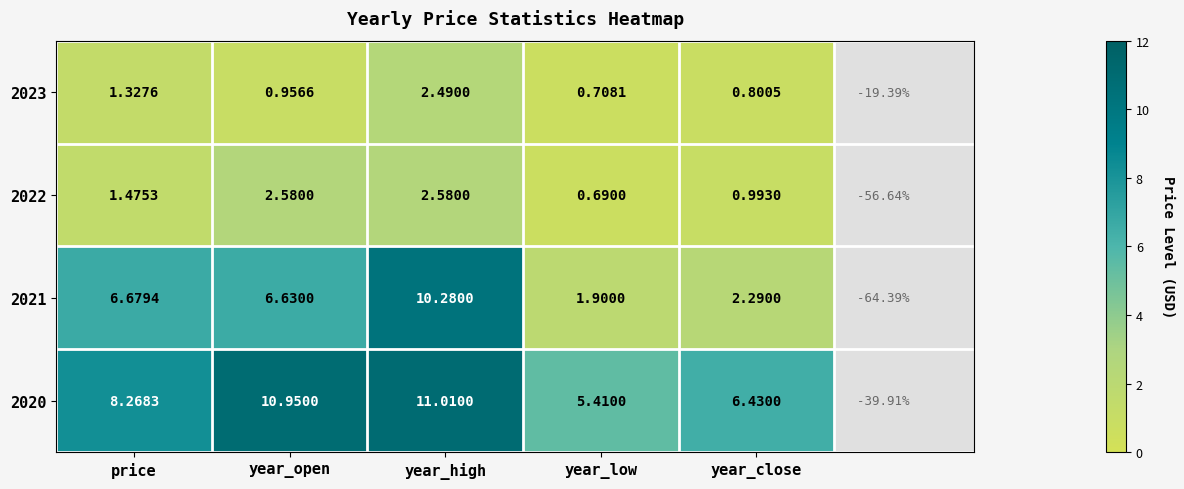

List the labels in order of 2021 value, largest first.

year_high, price, year_open, year_close, year_low